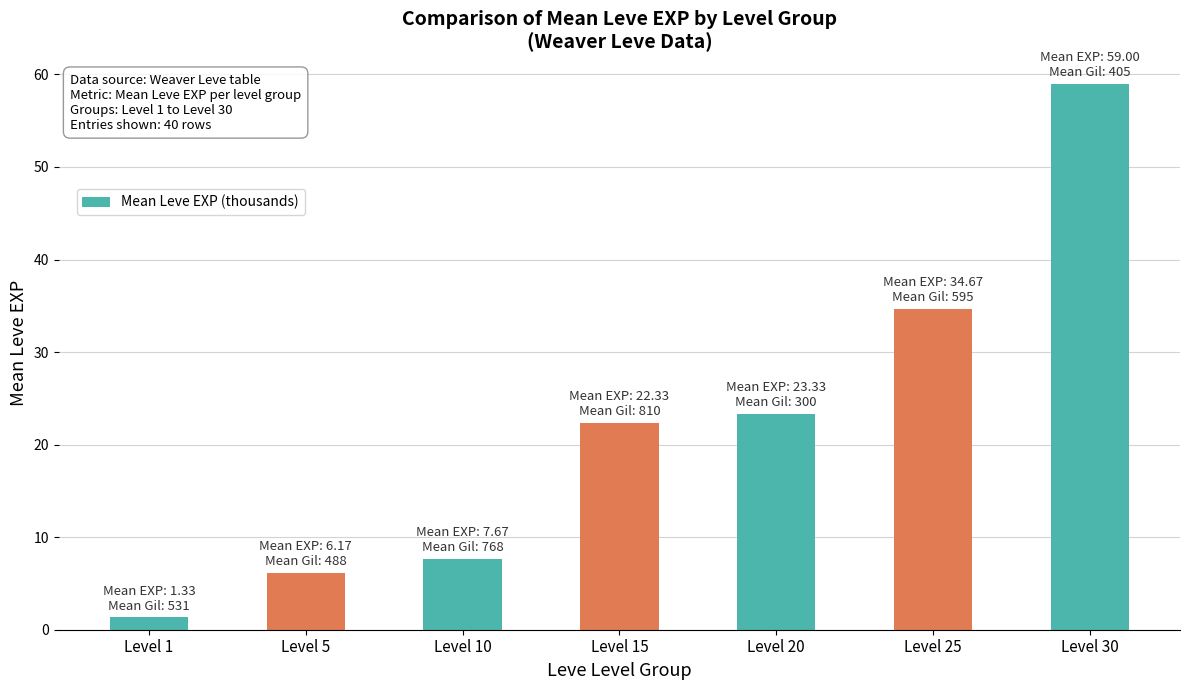

Reading left to right, transcribe all the data shown in this chart.

1.3	6.2	7.7	22.3	23.3	34.7	59.0